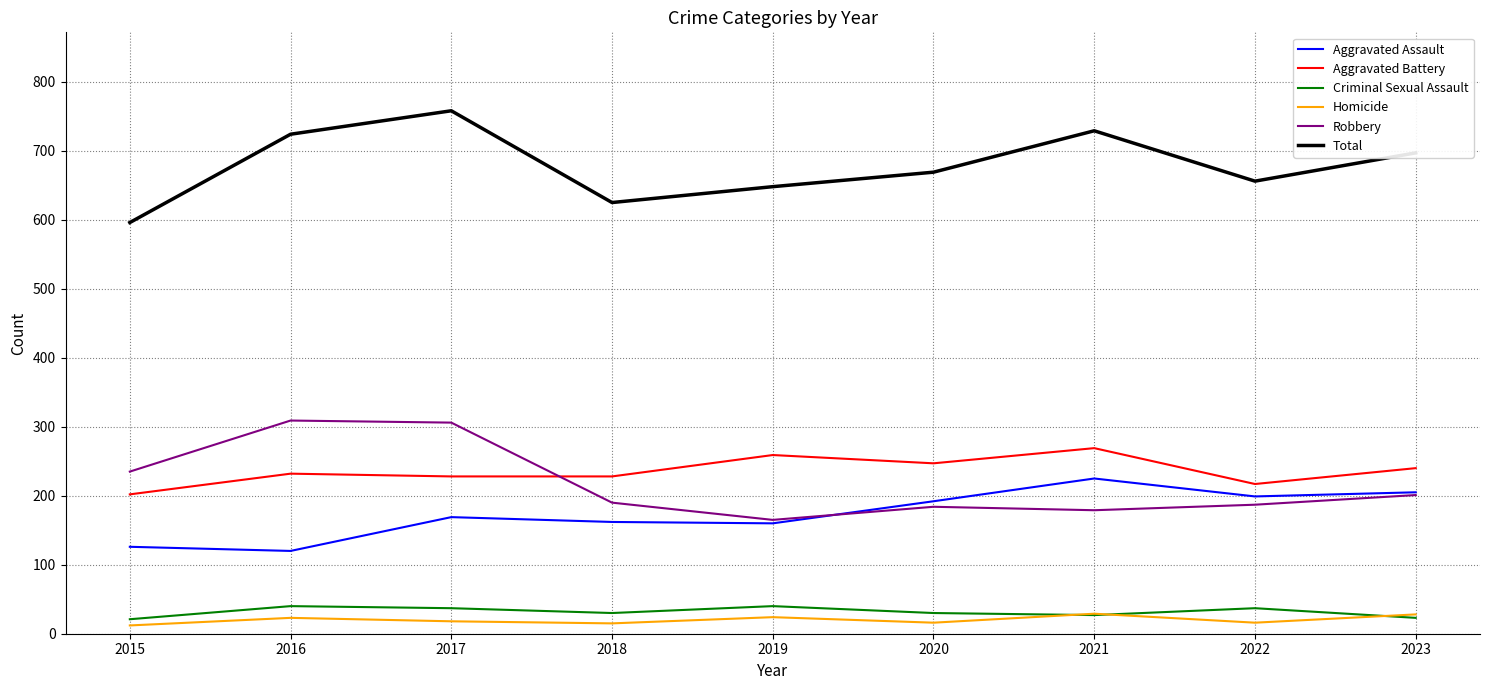

What is the spread (max minus min) of values at 2020?

653